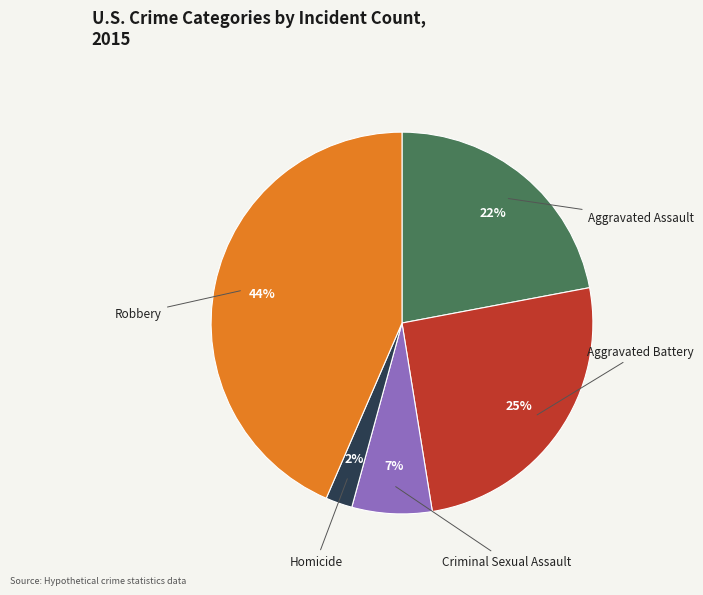

The Criminal Sexual Assault slice represents 1% of the pie. True or false?

False